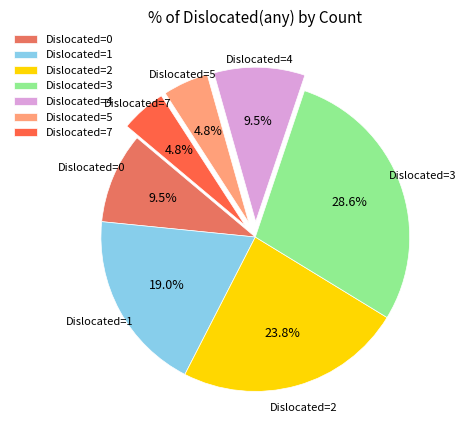

Is the sum of Dislocated=1 and Dislocated=7 greater than half?

No